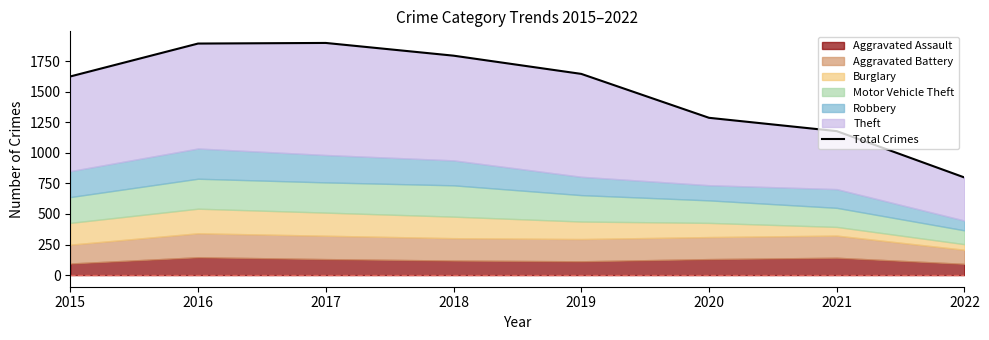

What is the average value?

1514